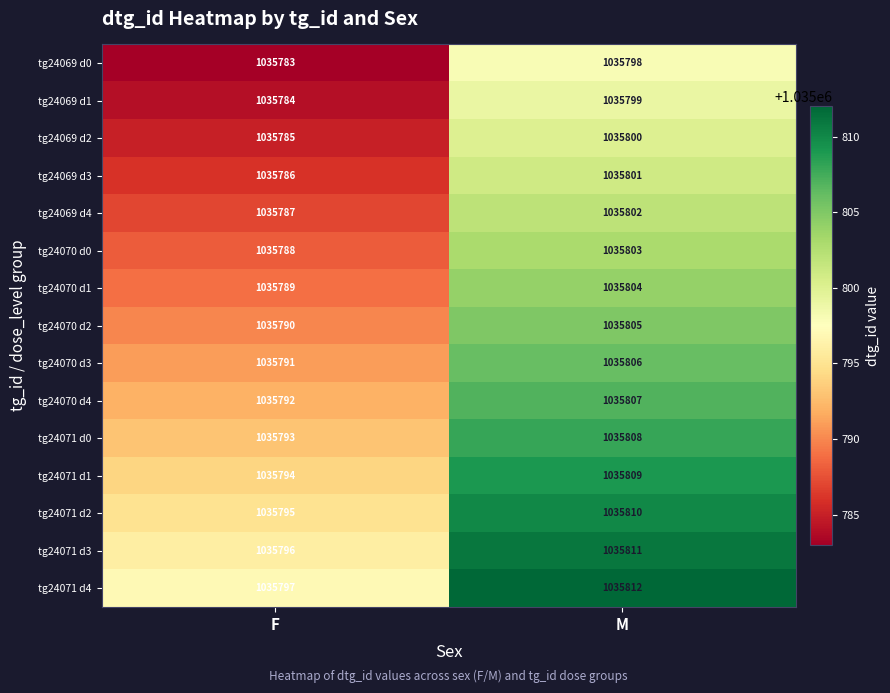

What is the sum of all tg24069 d3 values?

2071587